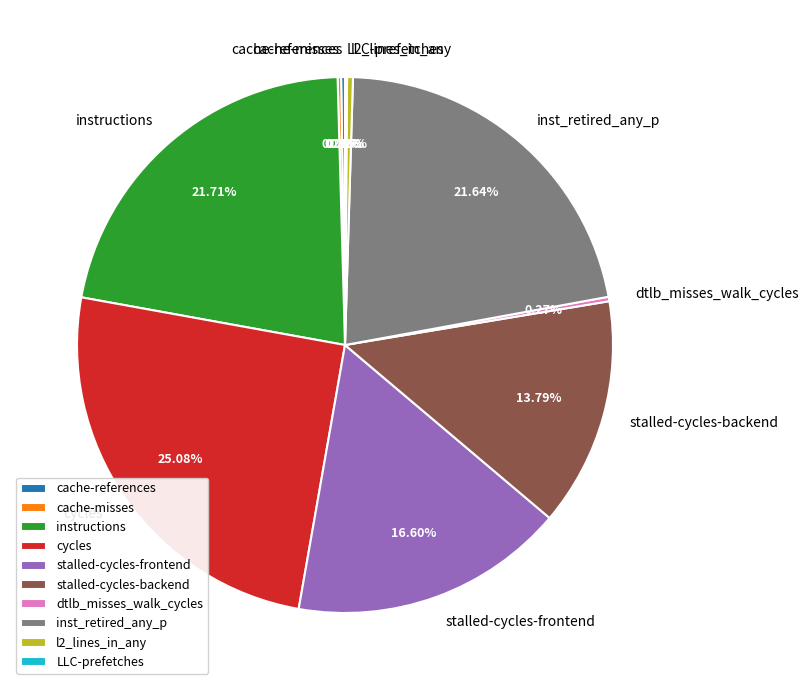

To the nearest percent, what percentage of the pie is inst_retired_any_p?

22%